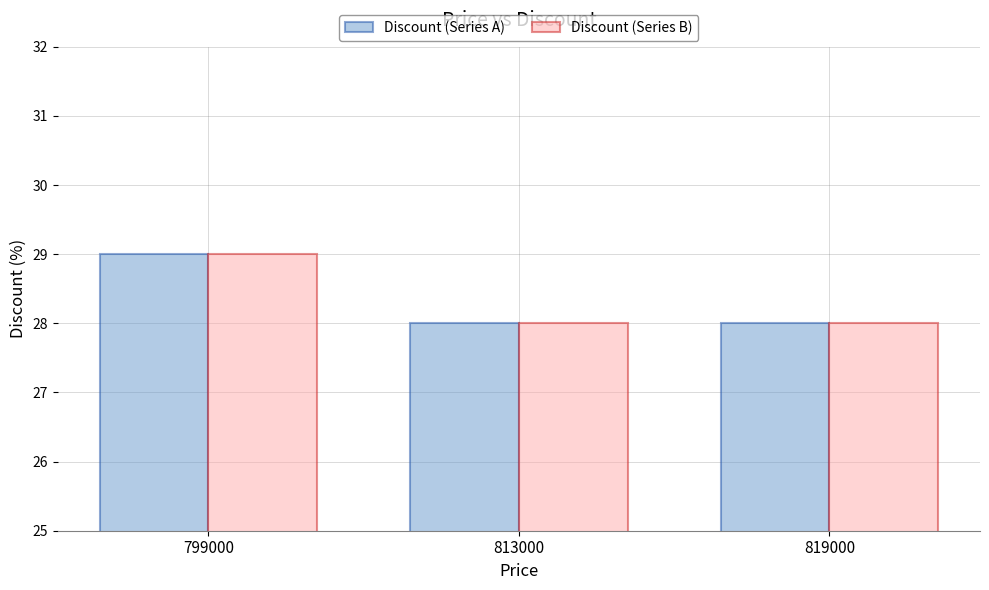

The Discount (Series A) series shows 42 at 819000. True or false?

False